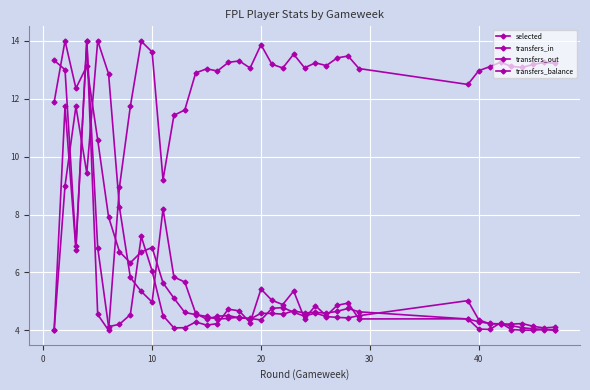

How many times do transfers_in and selected cross each other?

17